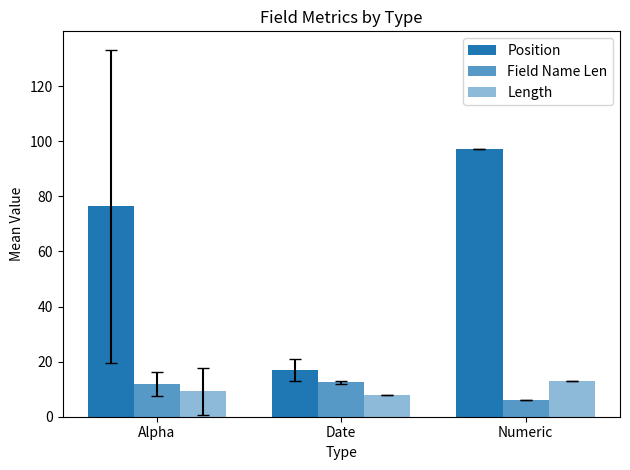

What is the value of the Position bar at the 1st from the left?

76.4